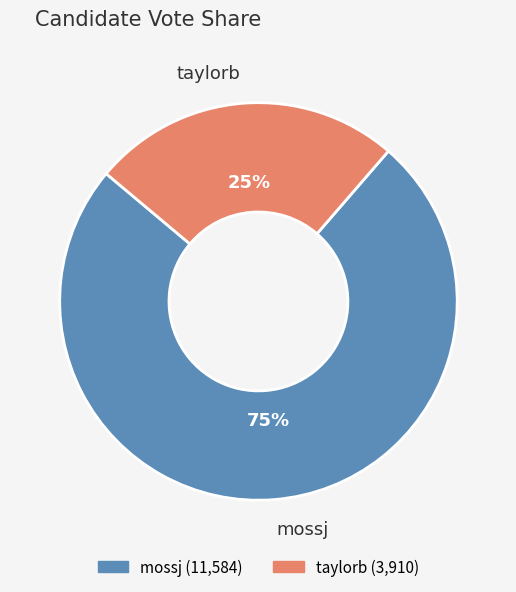

Which slice is the largest?

mossj